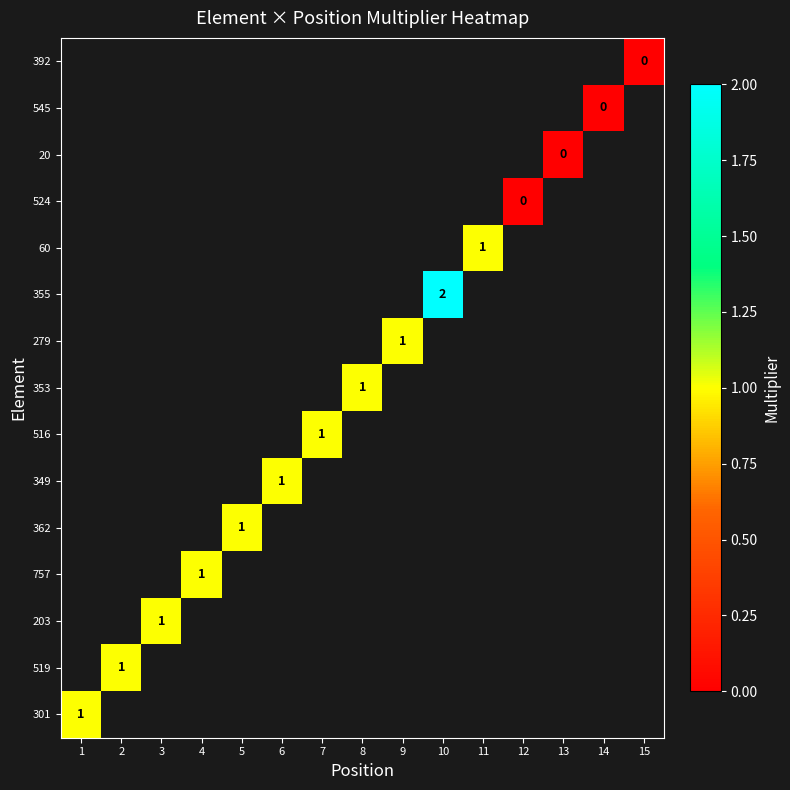

List the labels in order of 349 value, smallest first.

1, 2, 3, 4, 5, 6, 7, 8, 9, 10, 11, 12, 13, 14, 15